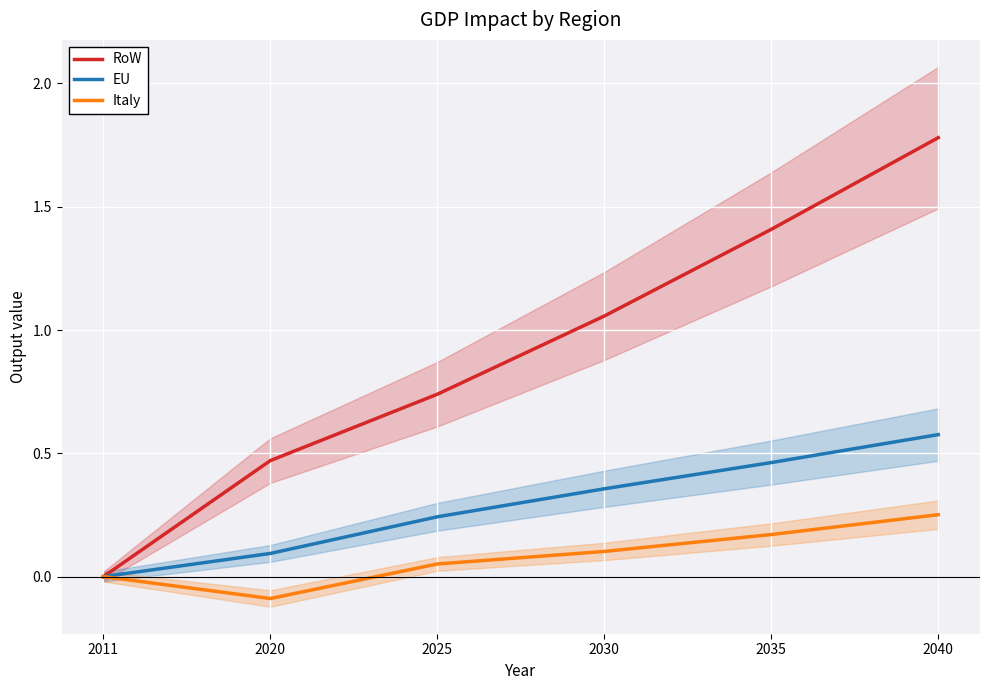

What is the value of the RoW point at the 2nd from the left?

0.5